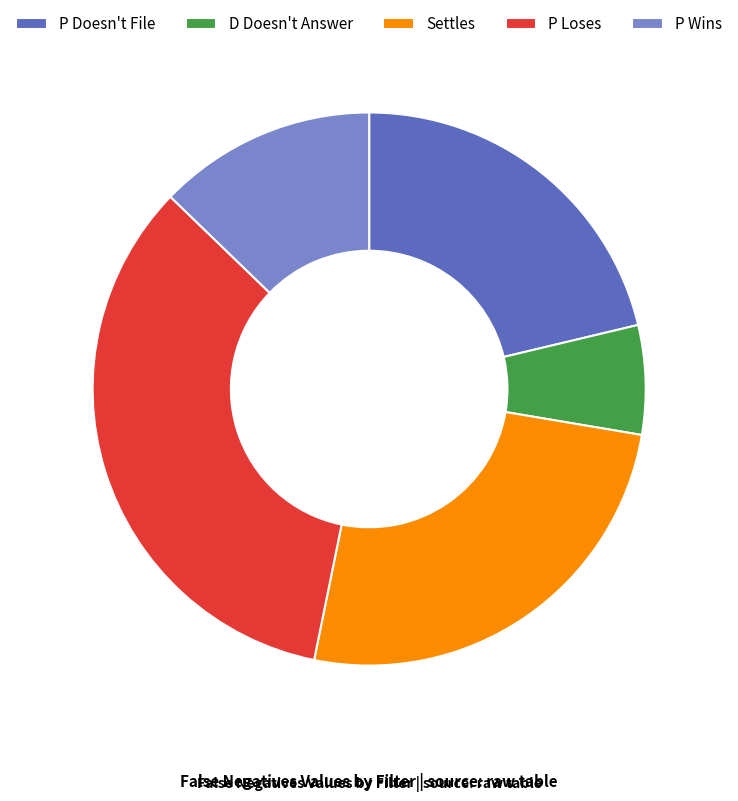

Does P Doesn't File represent more than half of the total?

No